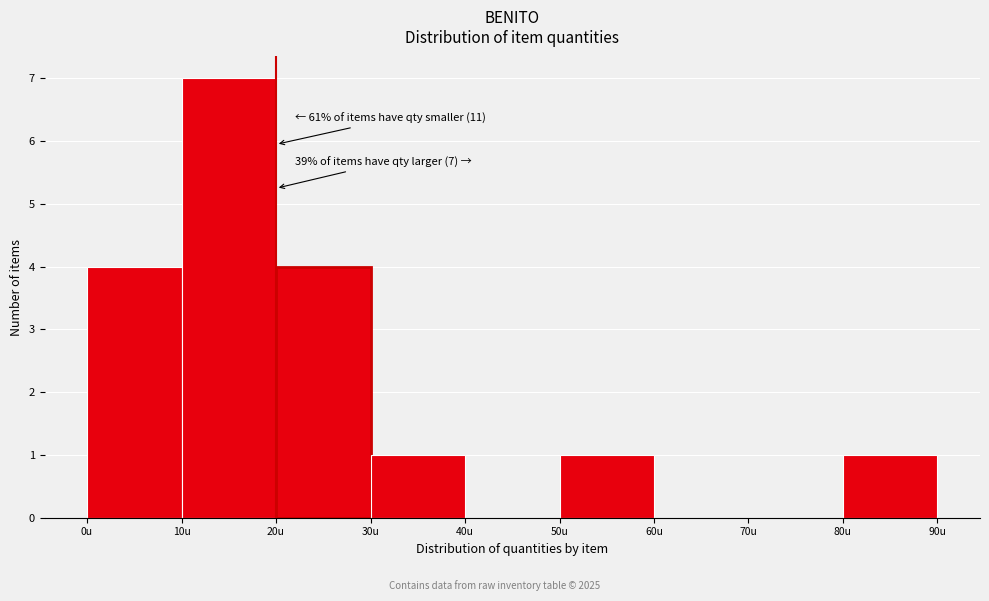

Over which range of the x-axis is the bar tallest?

10 to 20